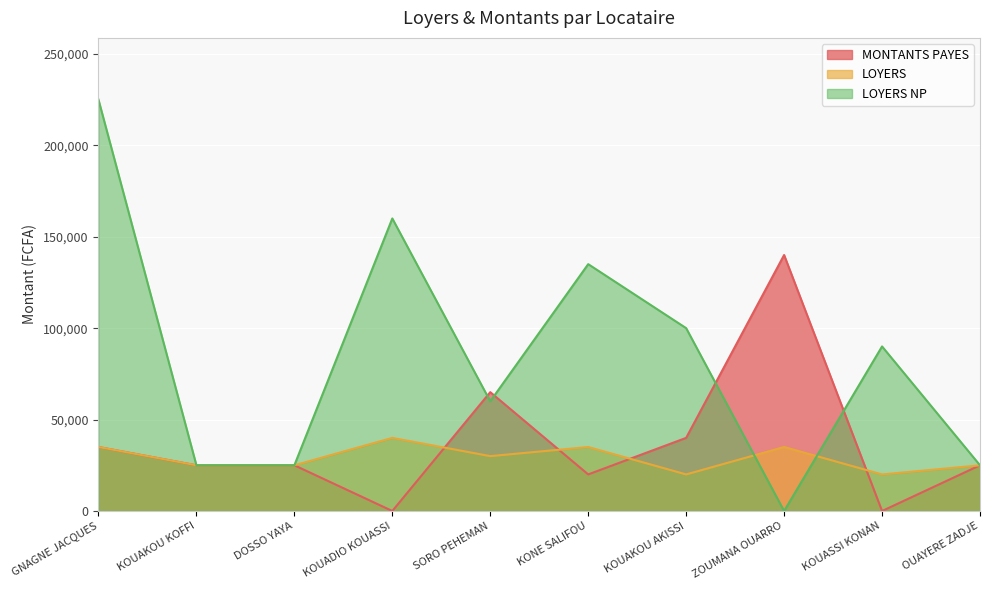

What is the value of the MONTANTS PAYES point at the 1st from the left?

35000